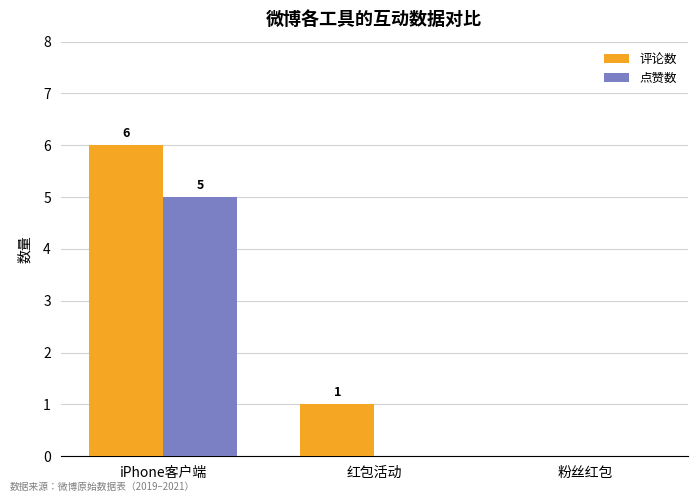

At which label does 评论数 first exceed 1?

iPhone客户端